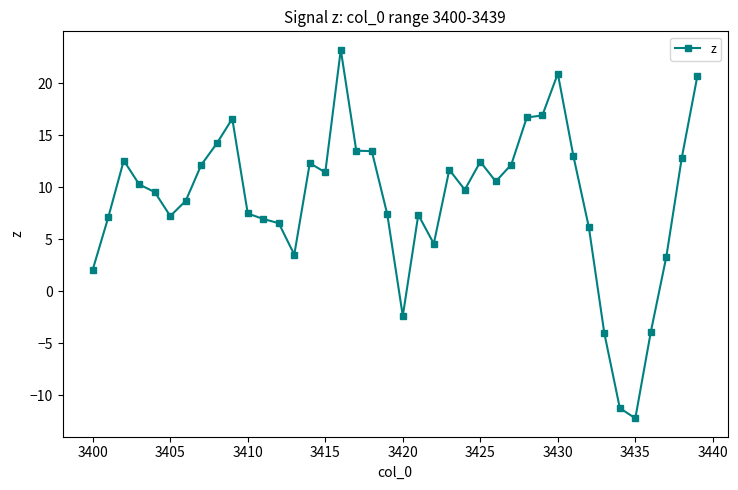

What is the value of the 27th point from the left?

10.6